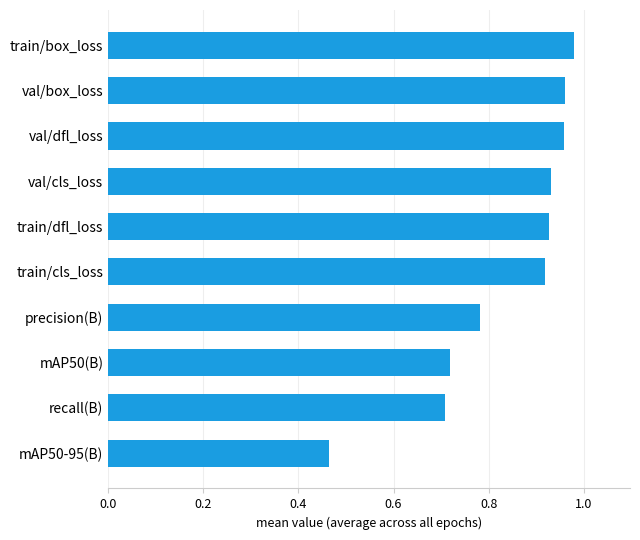

Which label corresponds to the smallest value in the chart?

mAP50-95(B)